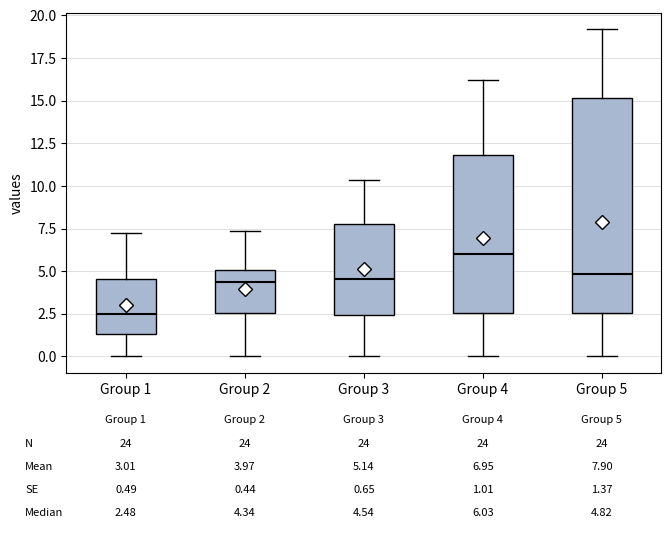

Which box is the tallest, from its lower edge to its upper edge?

Group 5